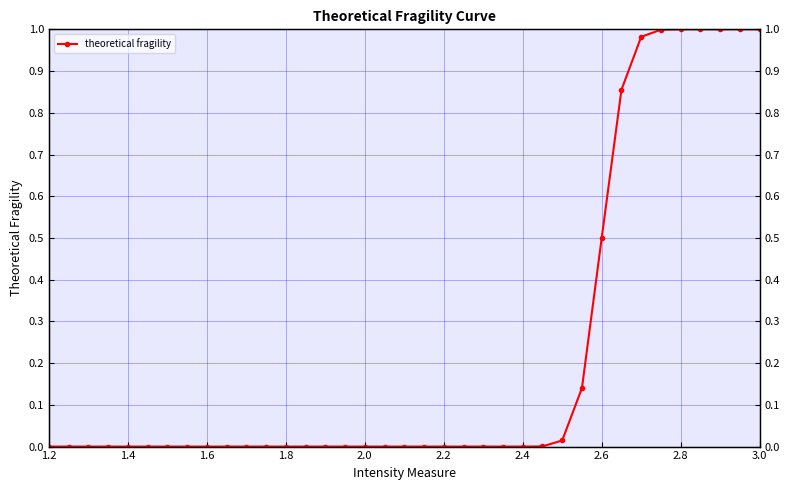

Reading left to right, extract all data points from this chart.

0.0	0.0	0.0	0.0	0.0	0.0	0.0	0.0	0.0	0.0	0.0	0.0	0.0	0.0	0.0	0.0	0.0	0.0	0.0	0.0	0.0	0.0	0.0	0.0	0.0	0.0	0.0	0.1	0.5	0.9	1.0	1.0	1.0	1.0	1.0	1.0	1.0